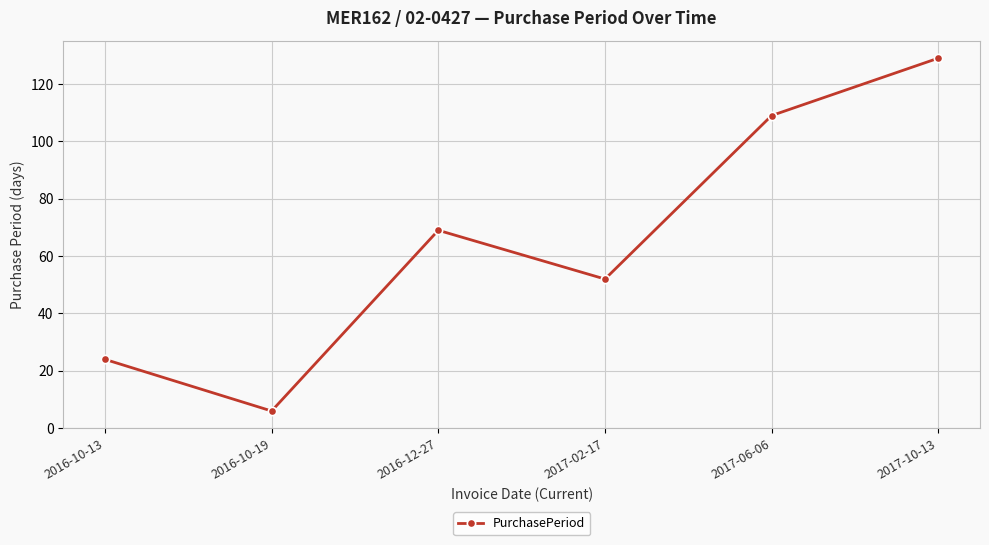

What is the label of the 5th point from the right?

2016-10-19